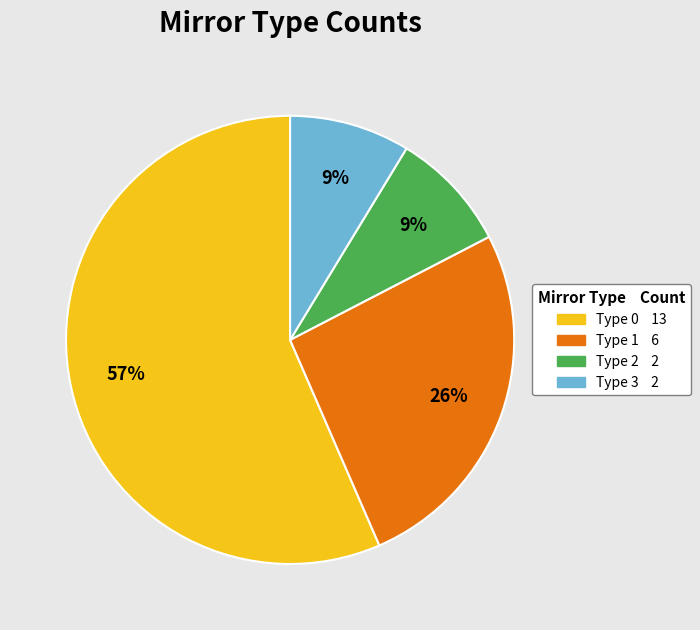

Is there any slice that represents more than half of the pie?

Yes